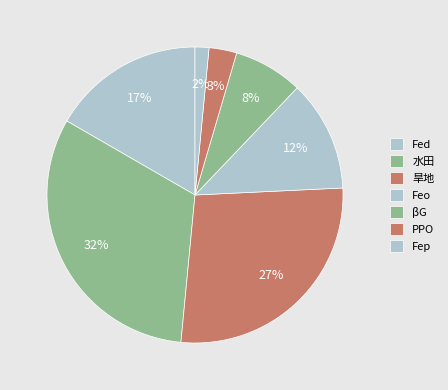

Is βG the majority of the pie?

No